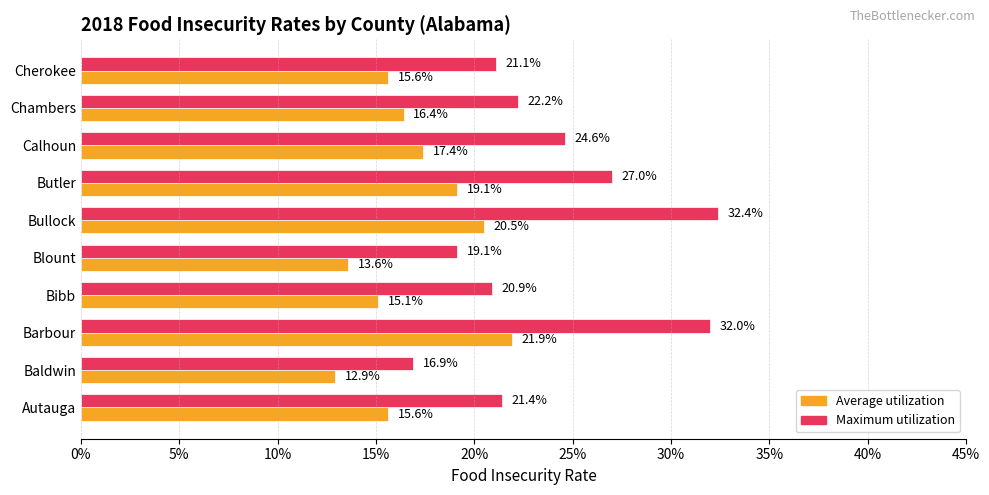

What are all the series names shown in the legend?

Average utilization, Maximum utilization